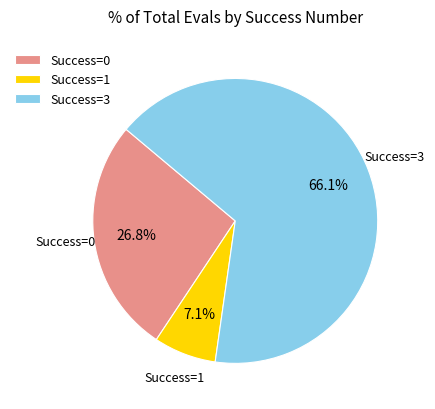

Approximately how many times larger is the value at Success=3 compared to Success=1?

9.3